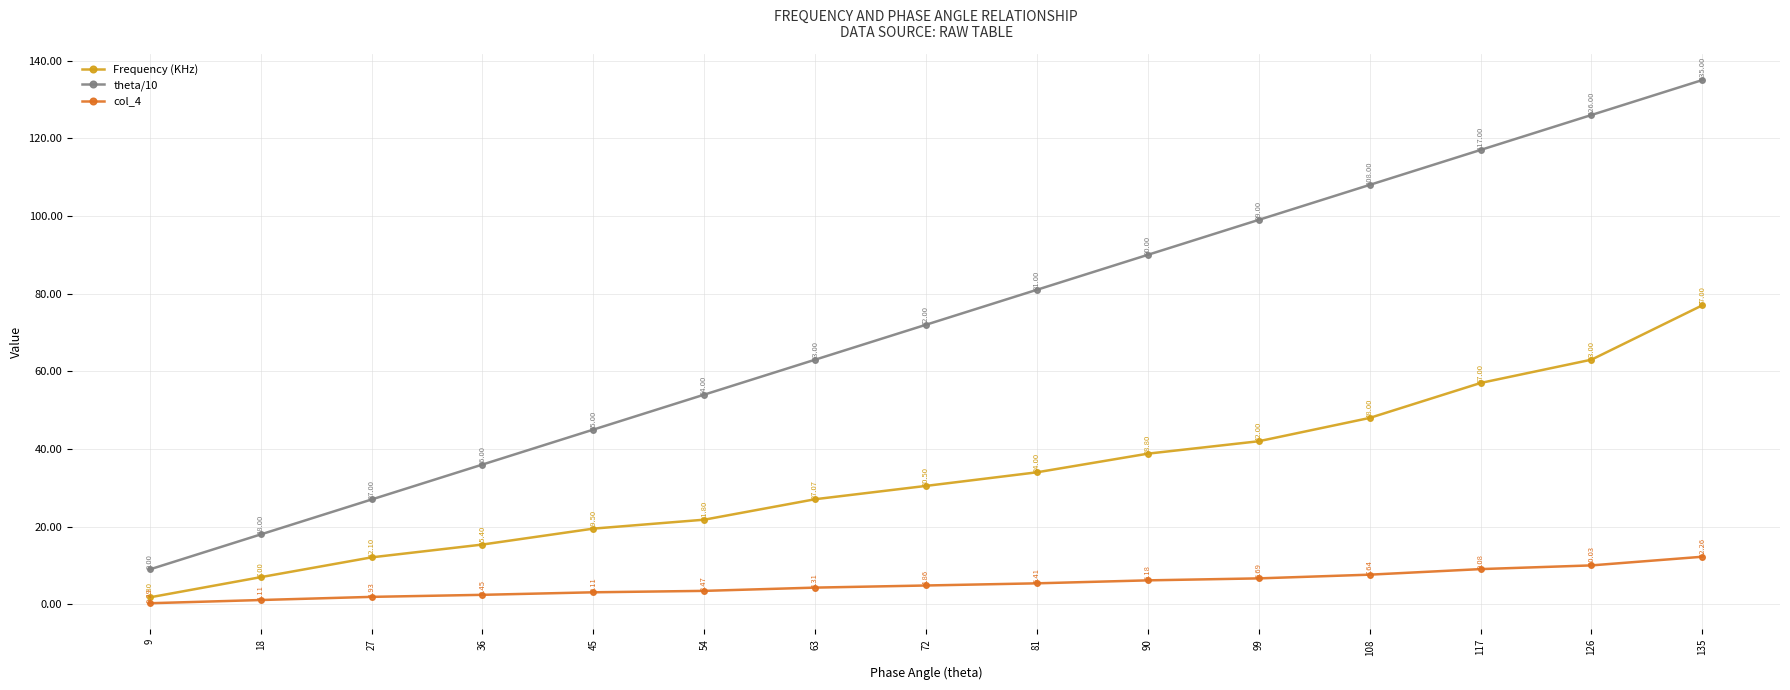

Read the Frequency (KHz) value at 45.

19.5